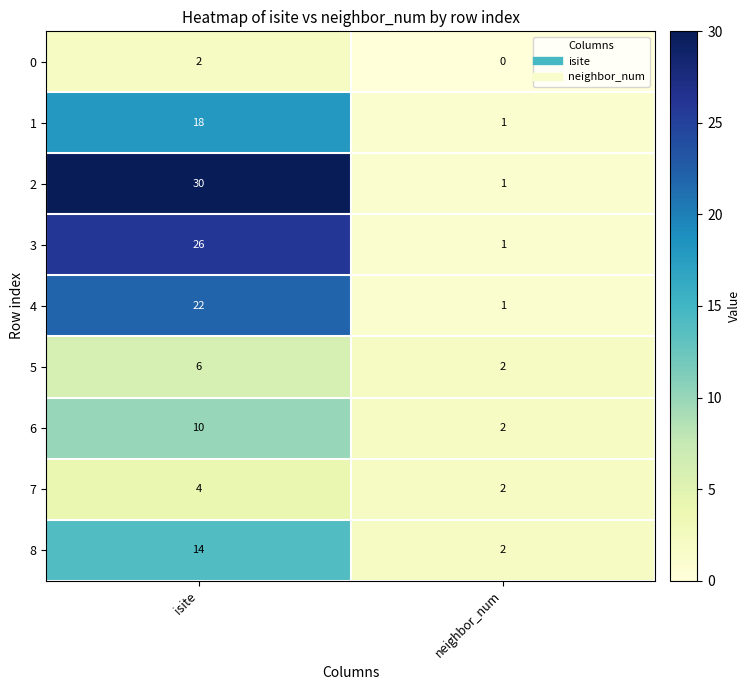

What is the sum of all 6 values?

12